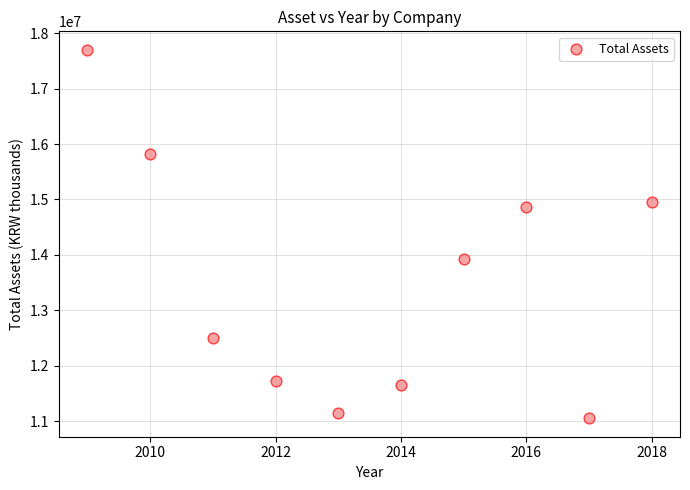

What is the average X value?

2014